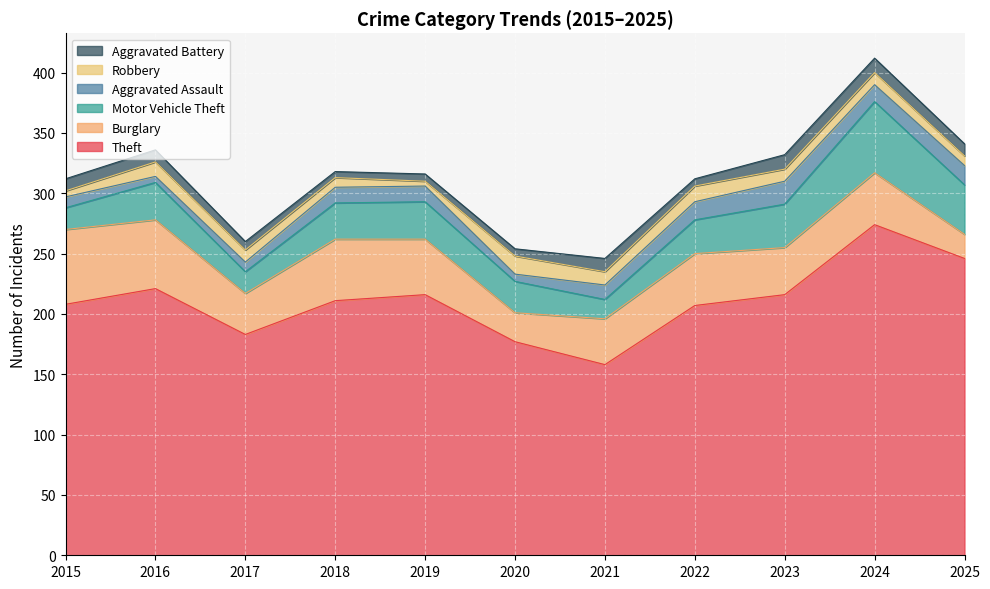

What is the difference between the Aggravated Assault values at 2015 and 2021?

3